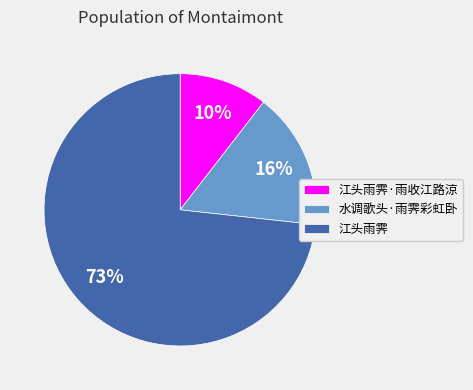

Count the number of slices in the pie.

3